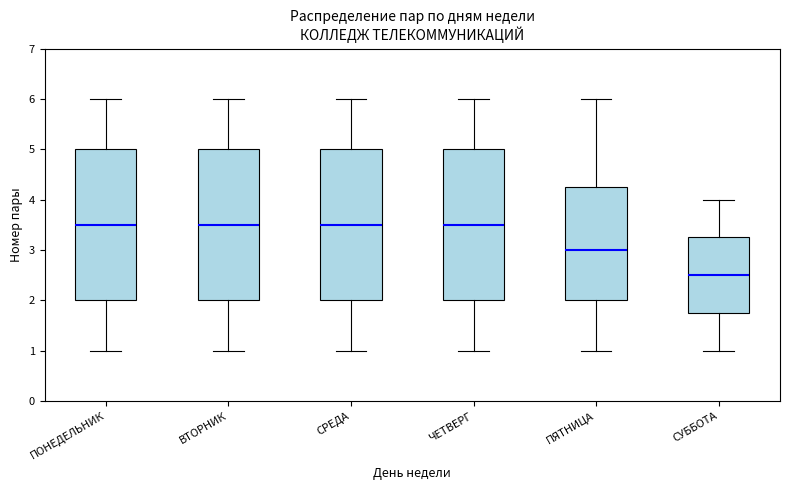

Where does the lower whisker of the box for ЧЕТВЕРГ end on the y-axis? The values are not printed on the chart, so give them approximately, as read against the axis.

1.0